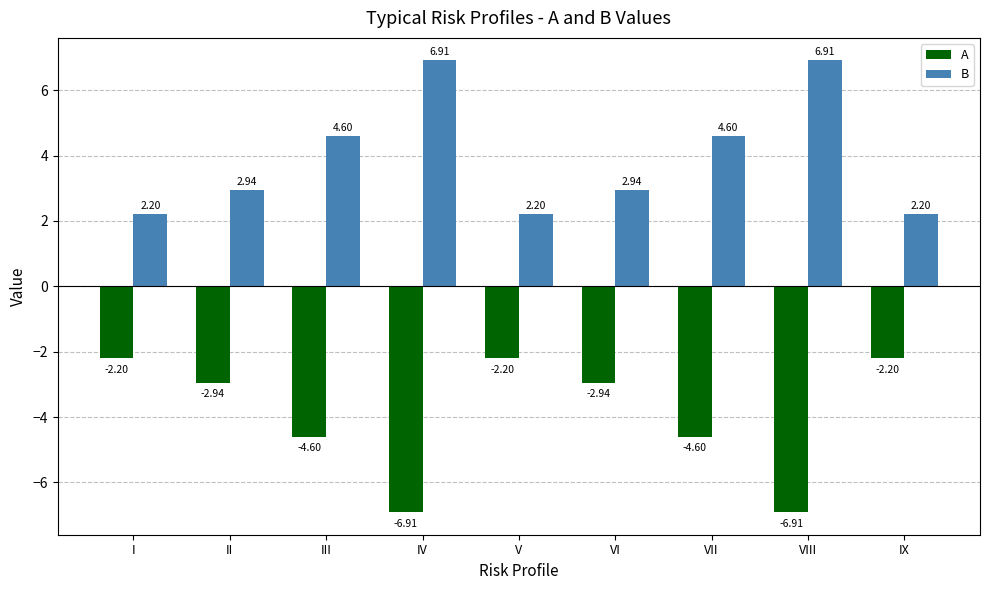

What is the average value of the B series?

3.9